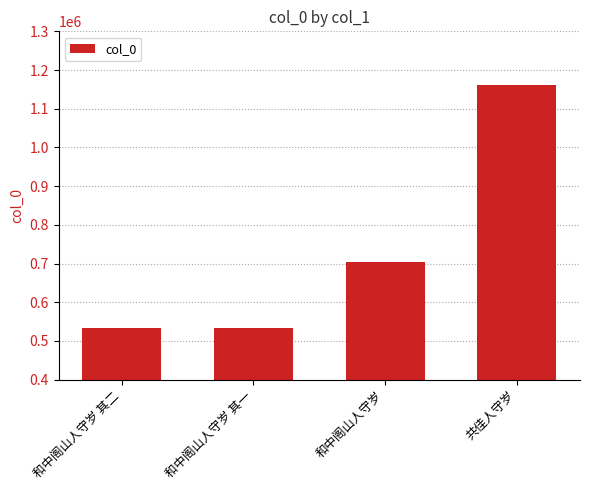

Is it true that the value at 和中阁山人守岁 is 403377?

False